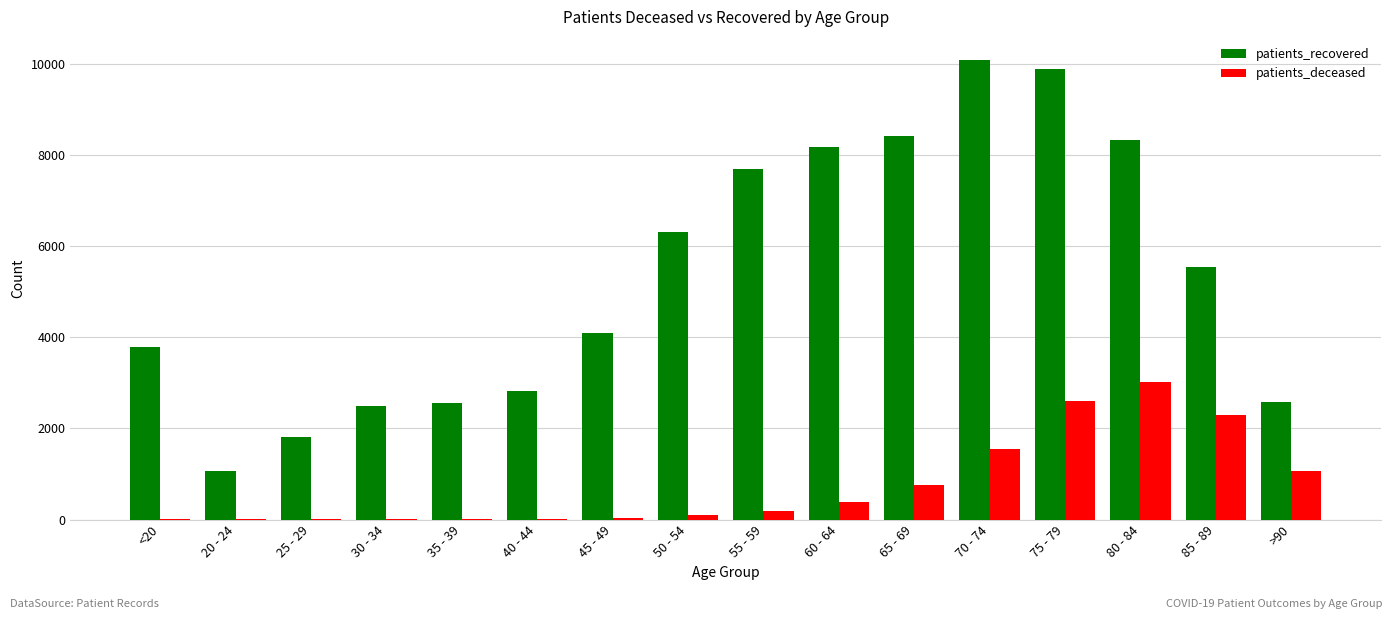

At which category is the sum across all series the highest?

75 - 79